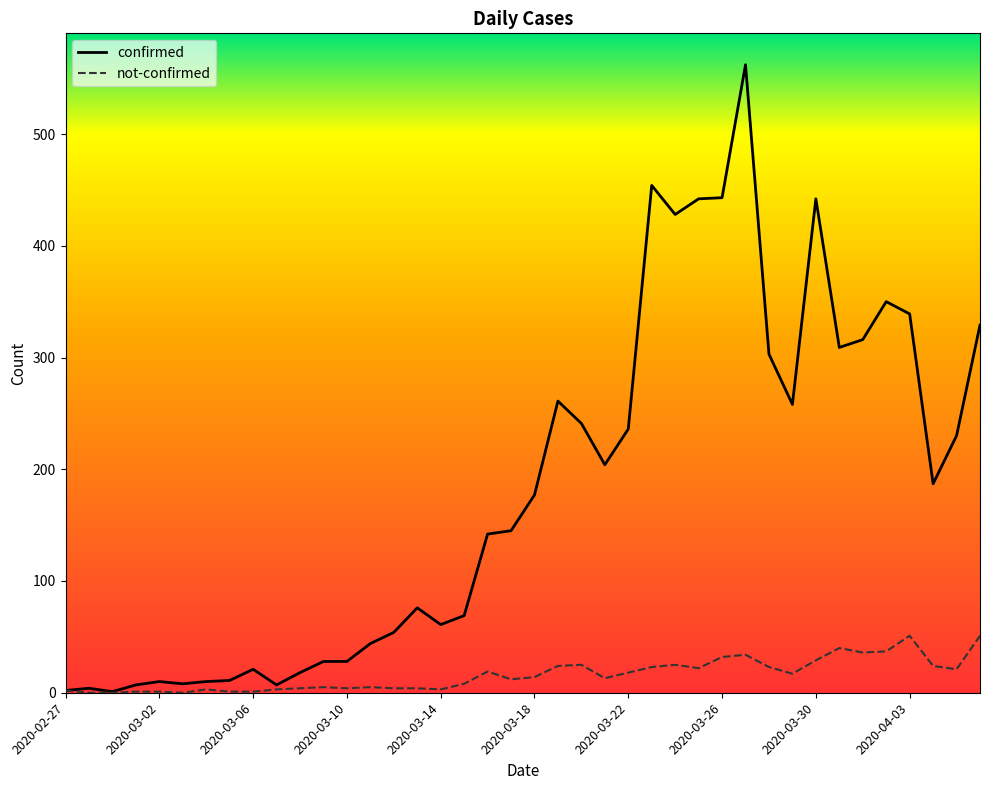

Which series has the largest range (max minus min)?

confirmed